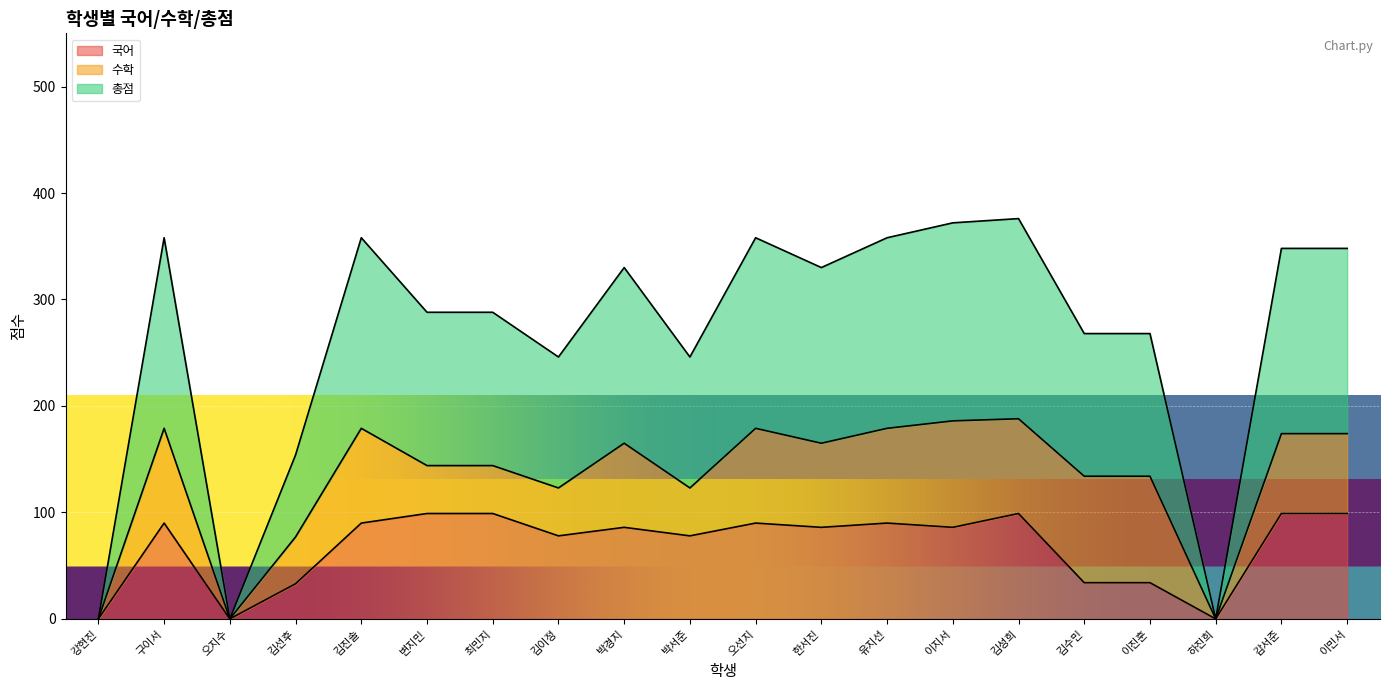

What are all the series names shown in the legend?

국어, 수학, 총점